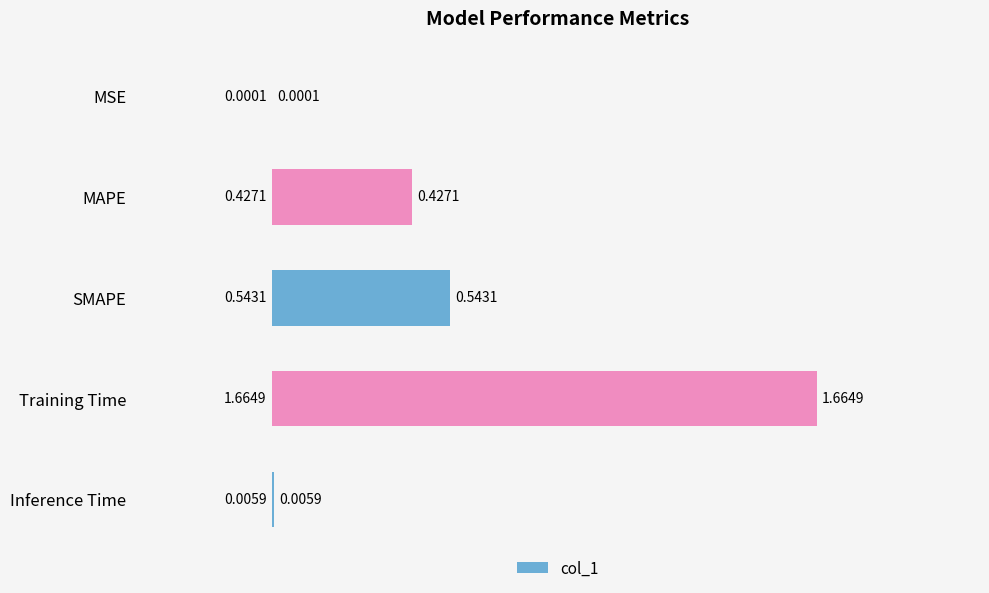

At which label is the value closest to 0?

MSE